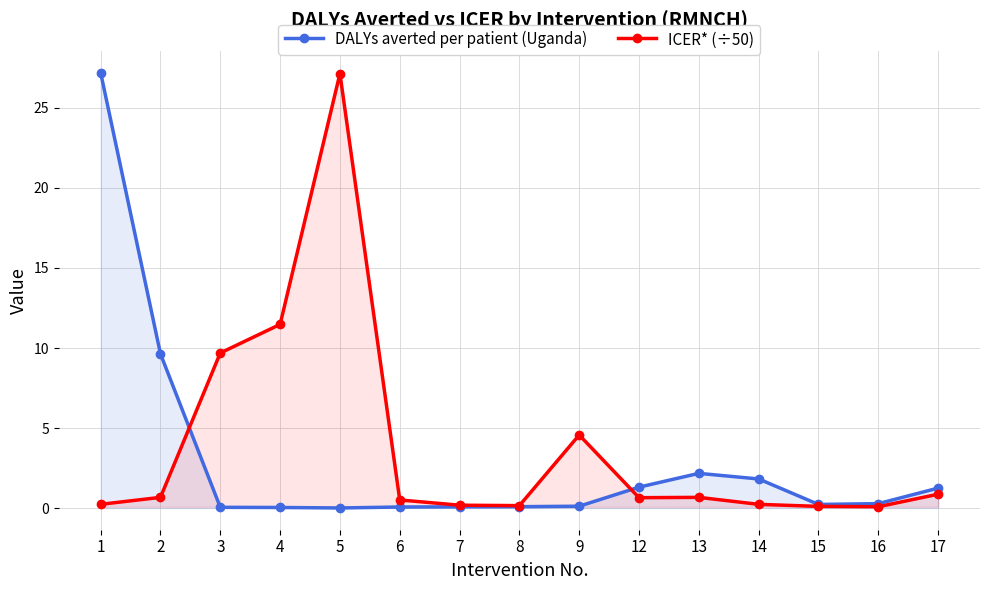

Which label corresponds to the largest value in the chart?

1